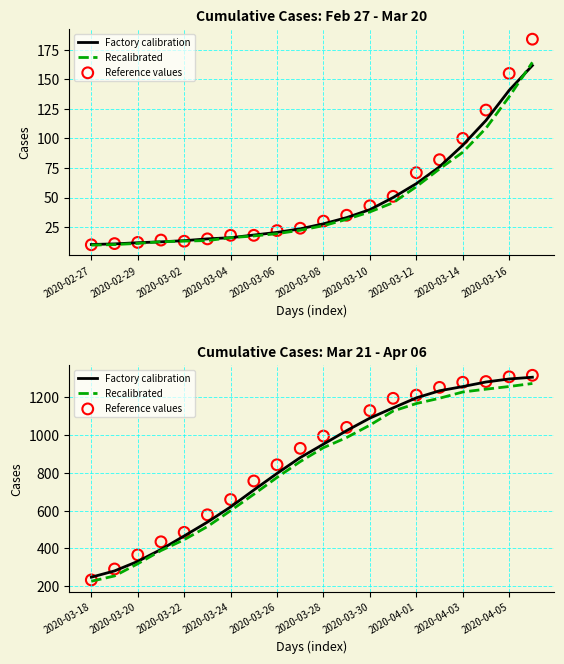

Which series has the largest total across all categories?

Reference values